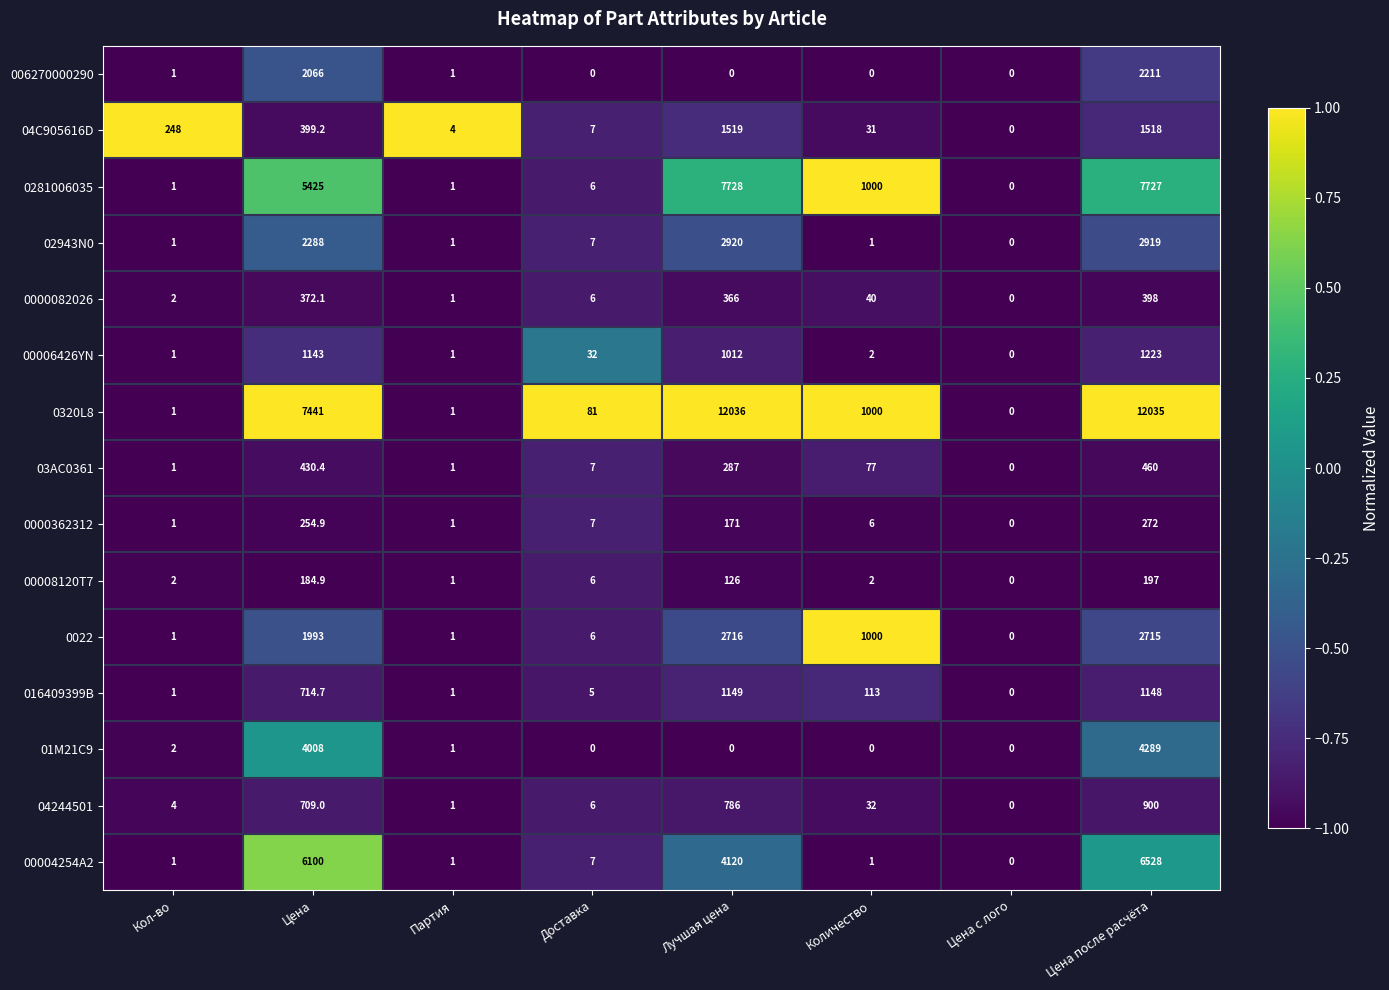

Where is 016409399B nearest to the value 574?

Цена